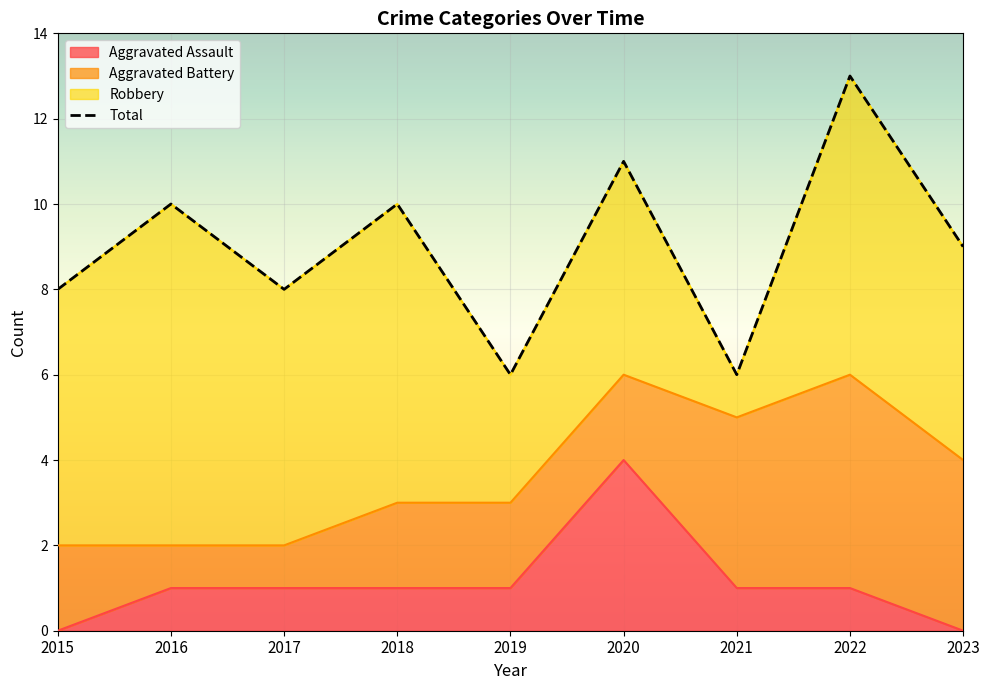

How many interior local peaks does the Aggravated Assault series have?

1